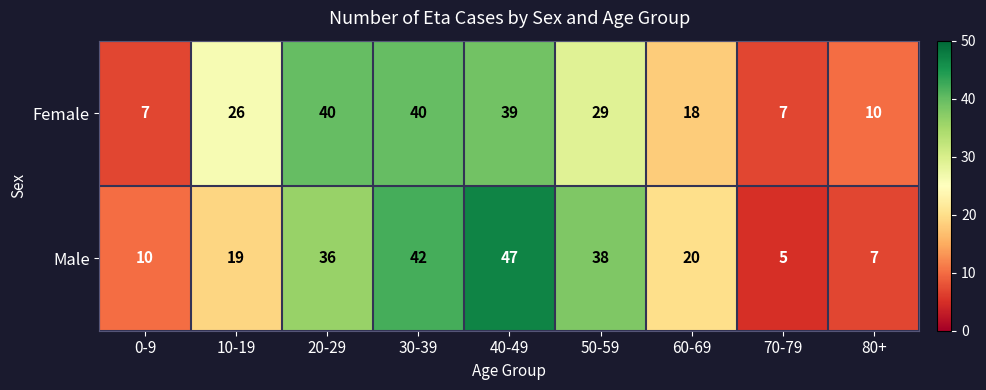

Is it true that Male equals 5 at 0-9?

False